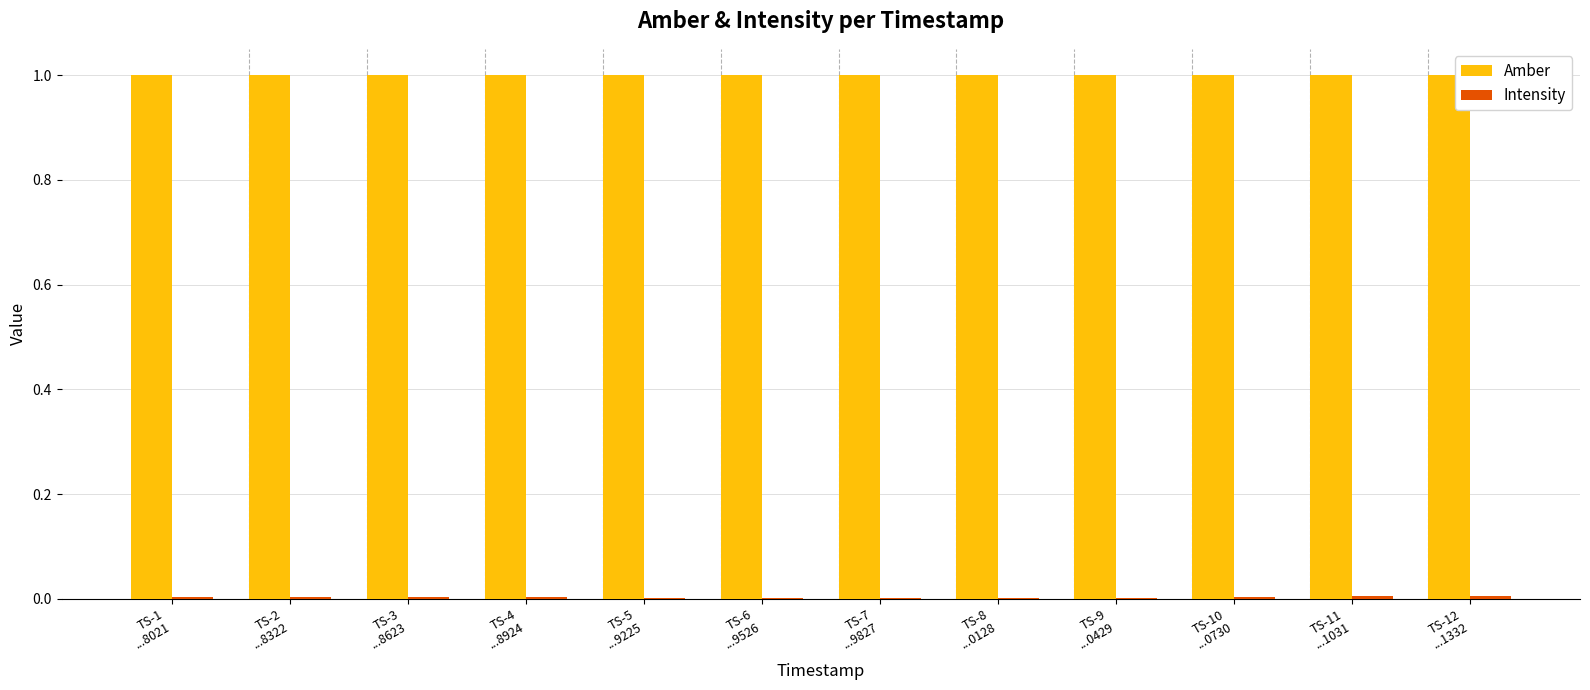

Which series has the largest total across all categories?

Amber